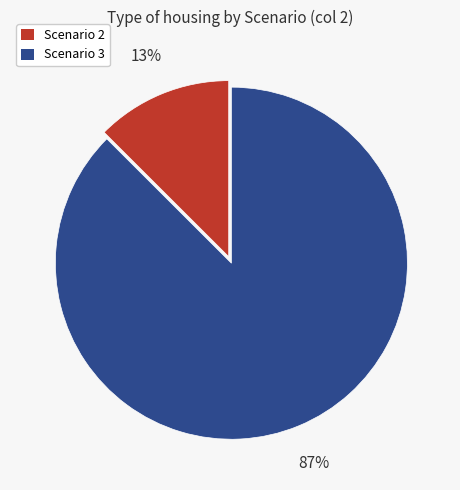

Count the number of slices in the pie.

2